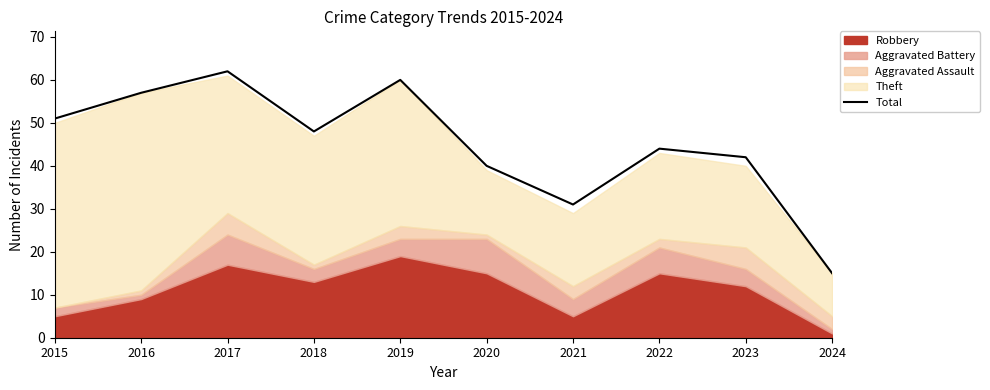

Which has a higher value, 2022 or 2018?

2018